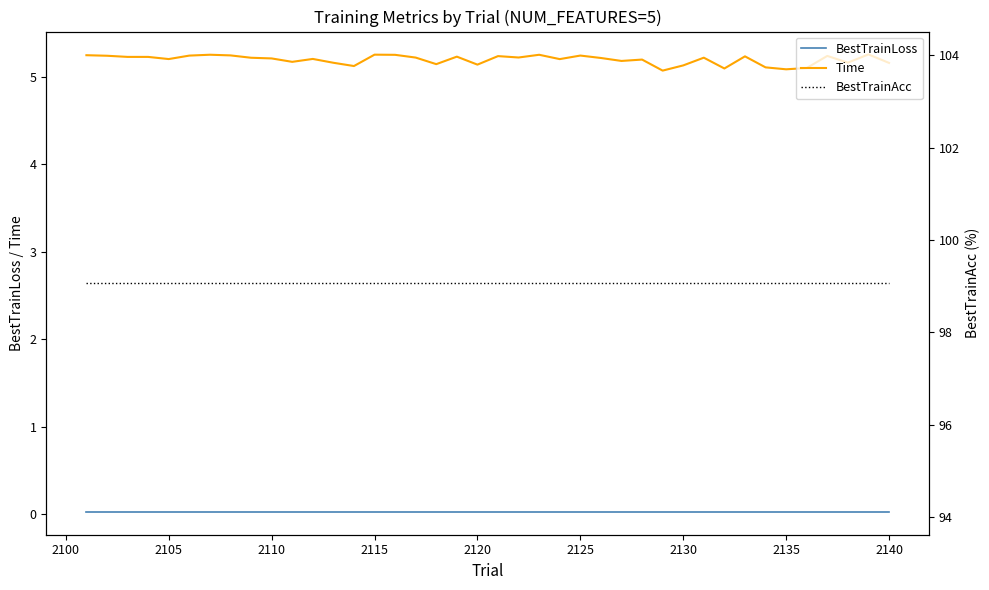

What is the value of the BestTrainAcc point at the 34th from the left?

99.1